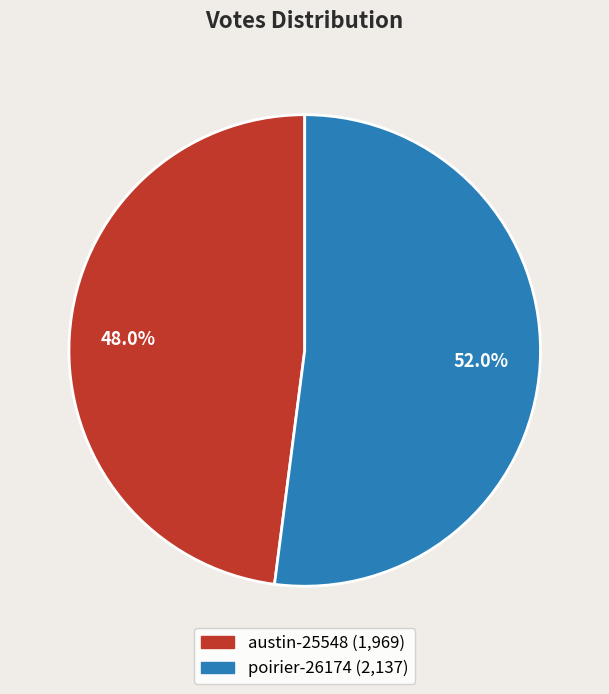

Rank the categories by value from highest to lowest.

poirier-26174, austin-25548